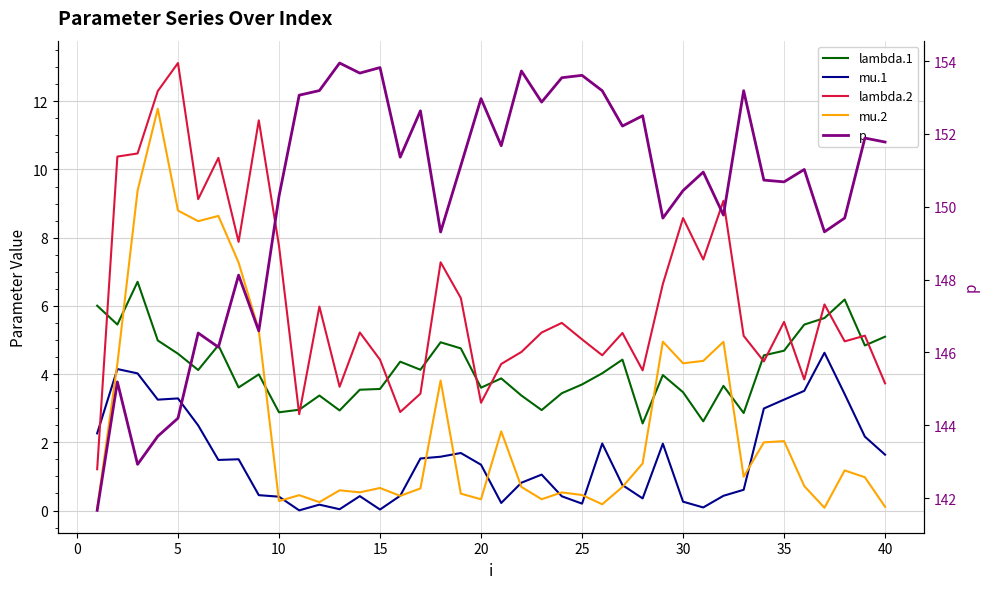

Is this an area chart (filled region under the line)?

No